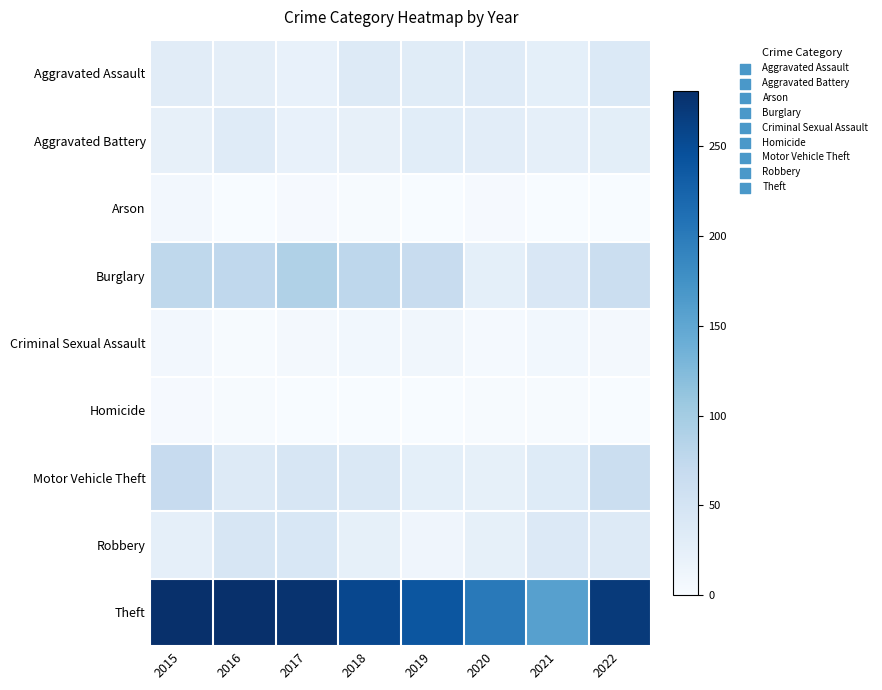

Which label corresponds to the smallest value in the chart?

2021